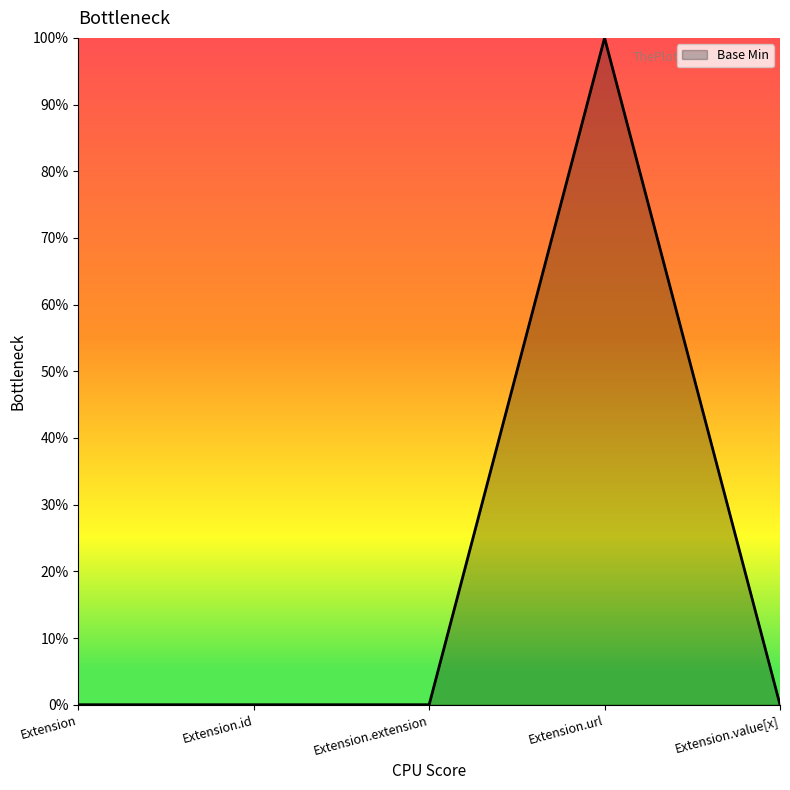

What is the difference between the values at Extension.url and Extension.id?

1